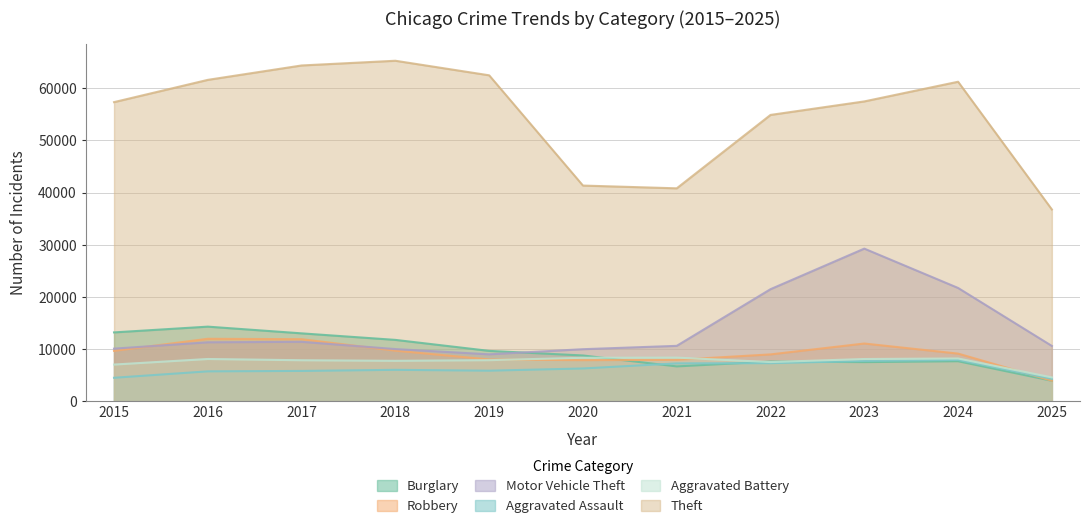

True or false: Theft has more than 1 interior local peaks.

True